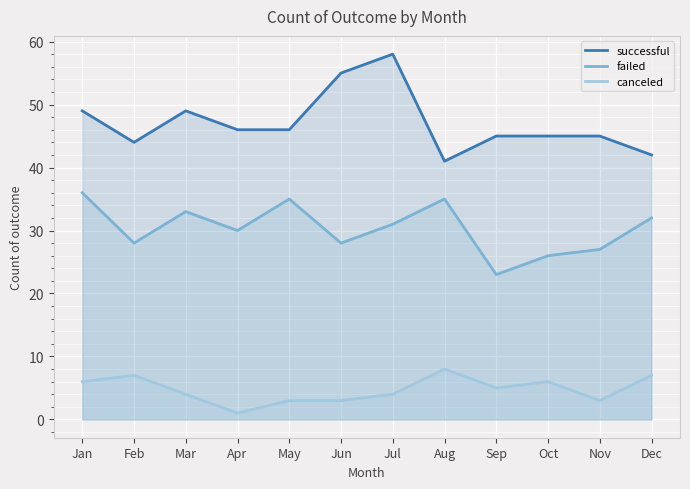

What is the sum of the failed values at Dec and Apr?

62